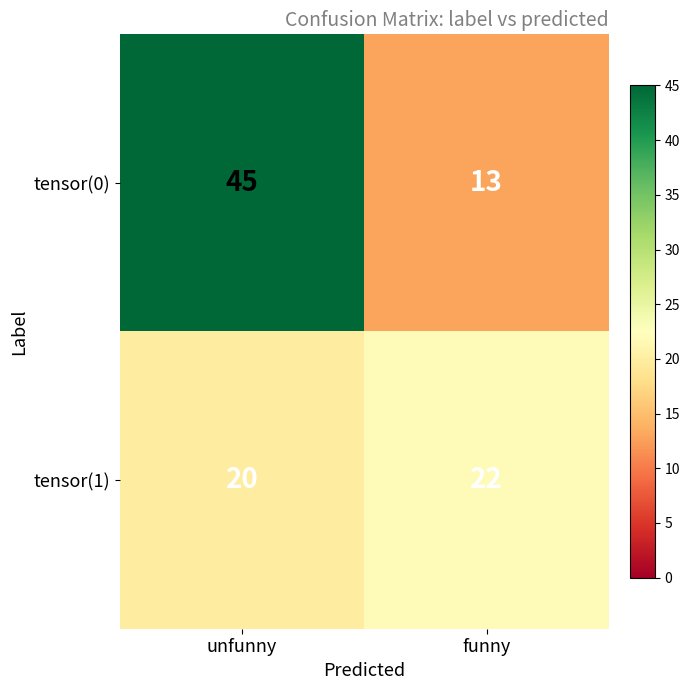

What is the average value of the tensor(1) series?

21